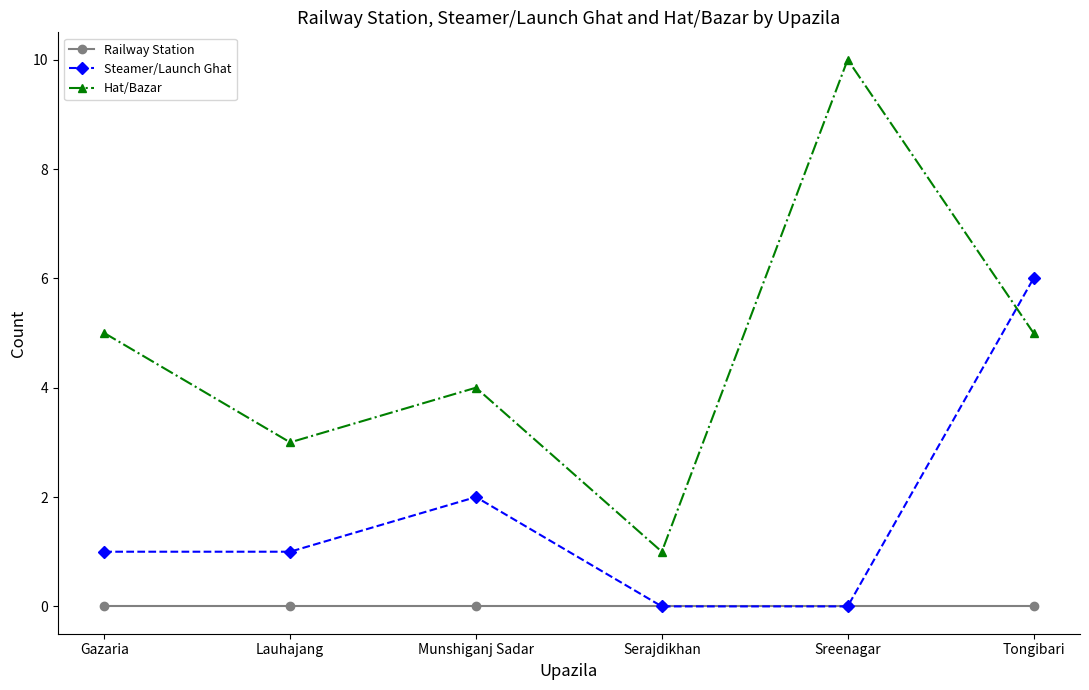

Which series has the largest total across all categories?

Hat/Bazar